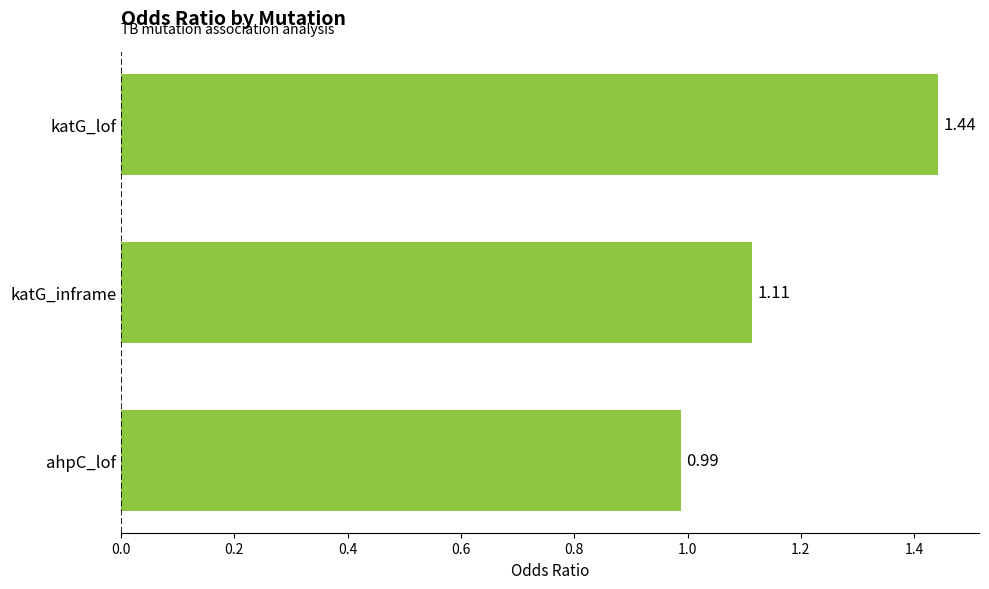

Between katG_inframe and ahpC_lof, which is larger?

katG_inframe